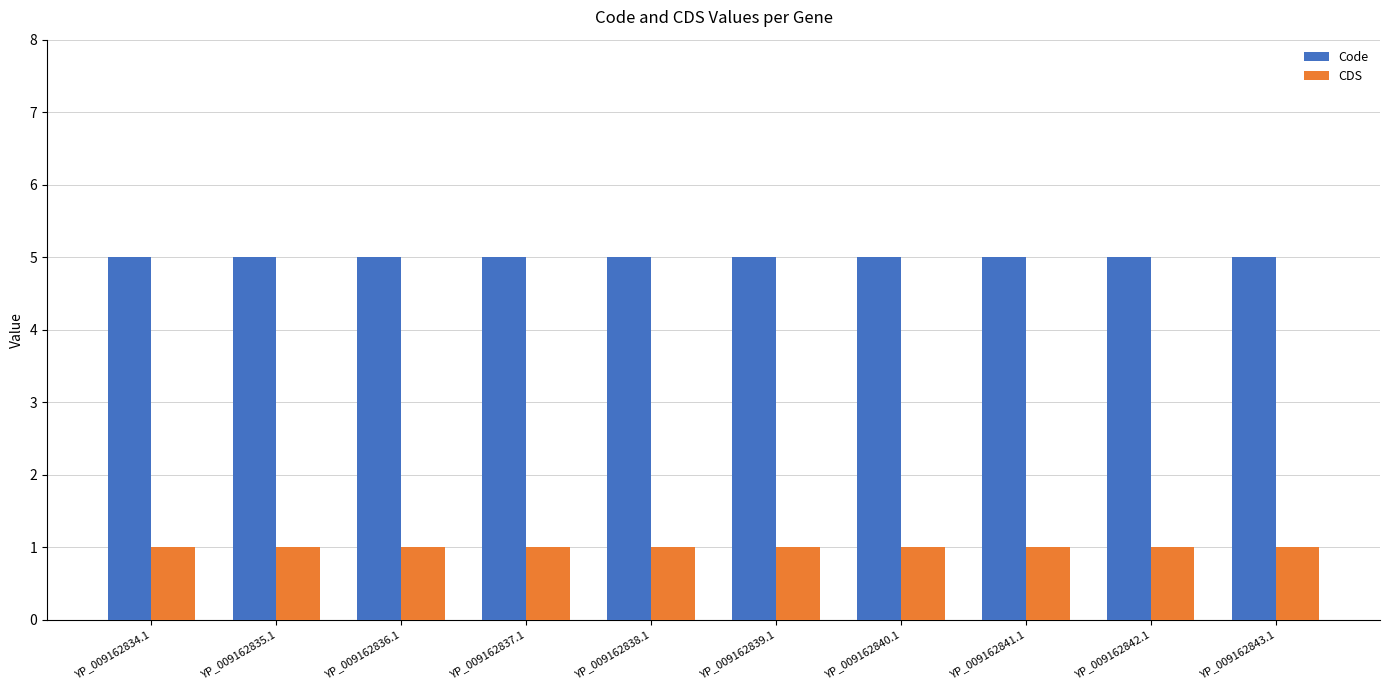

What position from the right is YP_009162842.1?

2